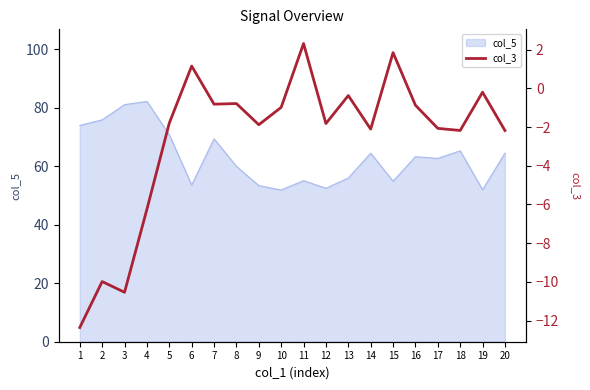

List the labels in order of value, largest first.

11, 15, 6, 19, 13, 8, 7, 16, 10, 5, 12, 9, 17, 14, 18, 20, 4, 2, 3, 1